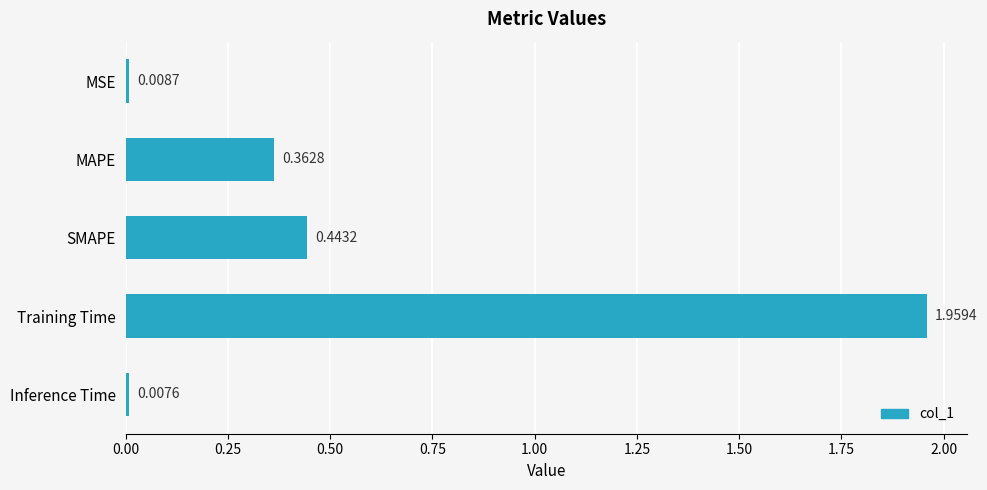

Between SMAPE and Inference Time, which is larger?

SMAPE